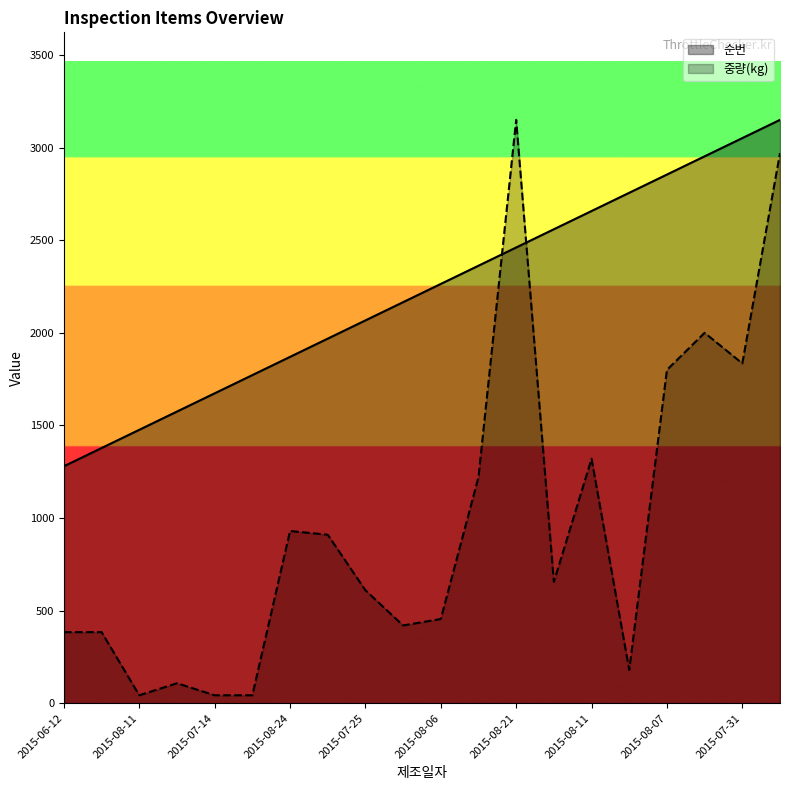

At which label is 순번 closest to 2214?

2015-07-30